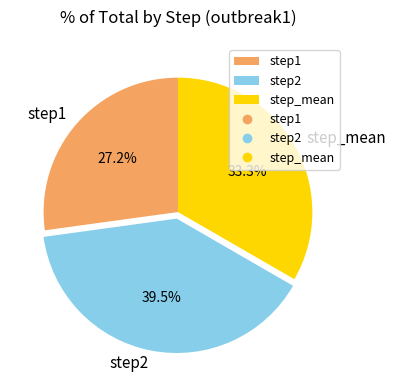

What percentage is the step1 slice, to the nearest percent?

27%